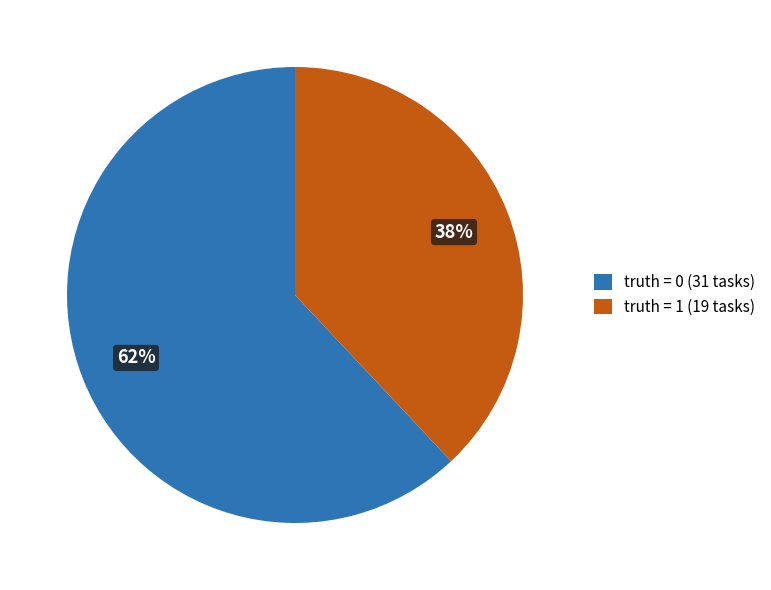

Between truth = 0 (31 tasks) and truth = 1 (19 tasks), which is larger?

truth = 0 (31 tasks)